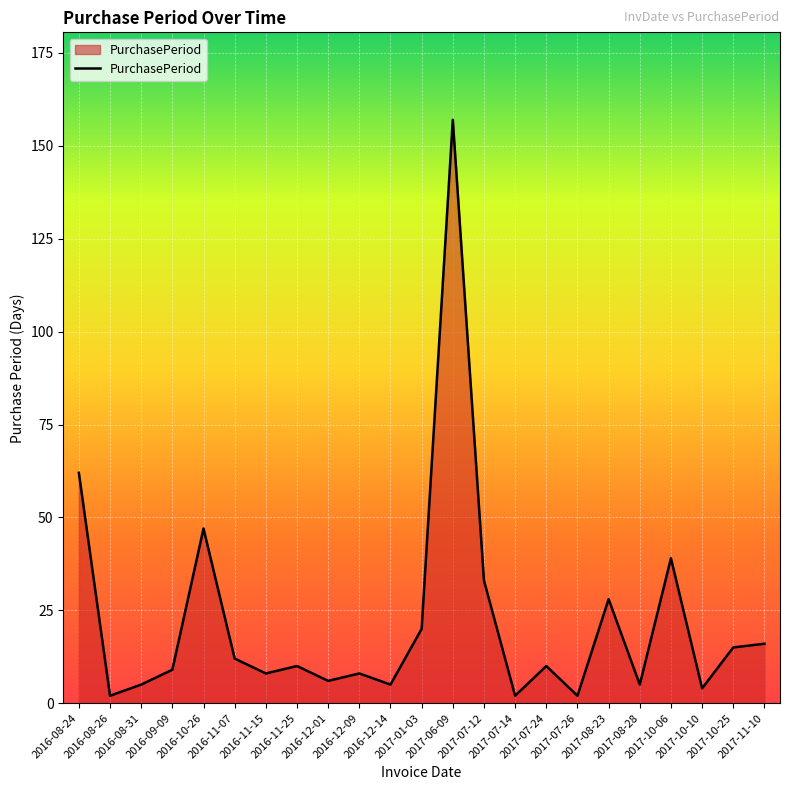

What is the maximum value shown in the chart?

157